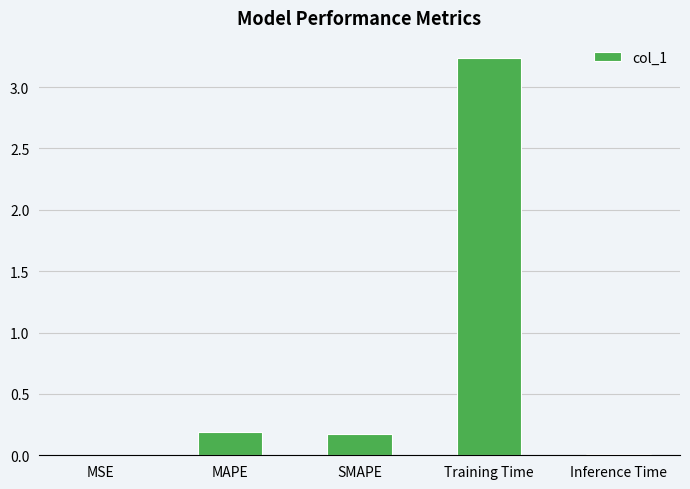

How many data points does each series have?

5